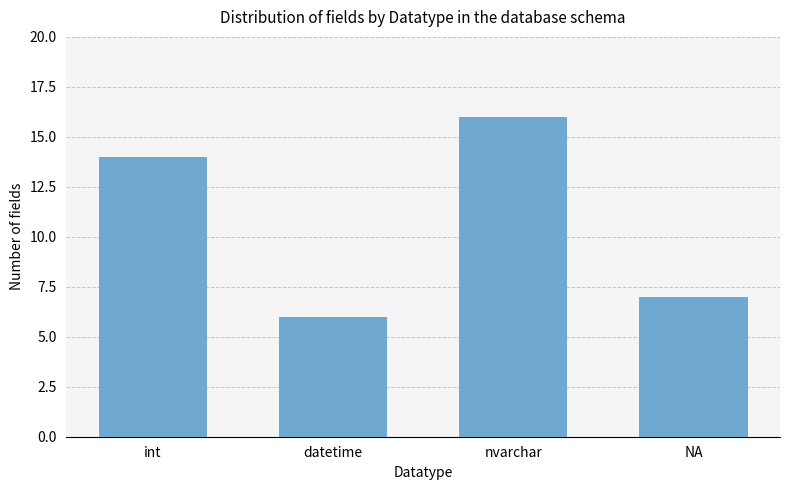

What is the value of the 1st bar from the left?

14